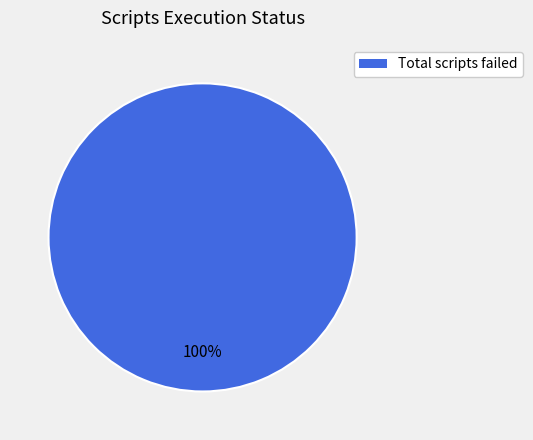

Is there any slice that represents more than half of the pie?

Yes